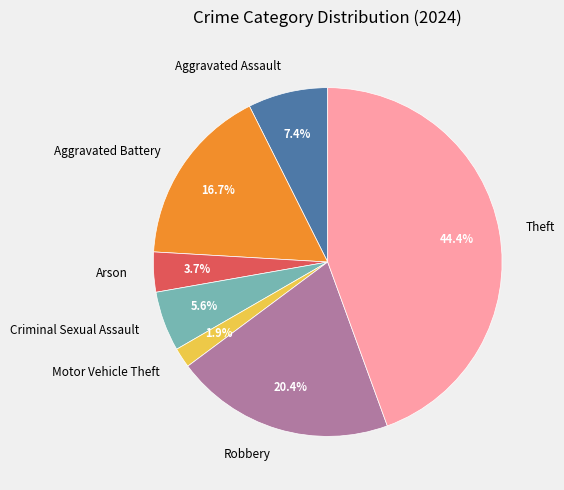

How many slices are in this pie chart?

7